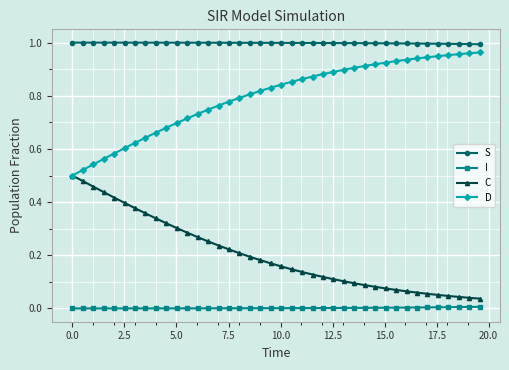

True or false: C and I cross at least once.

False